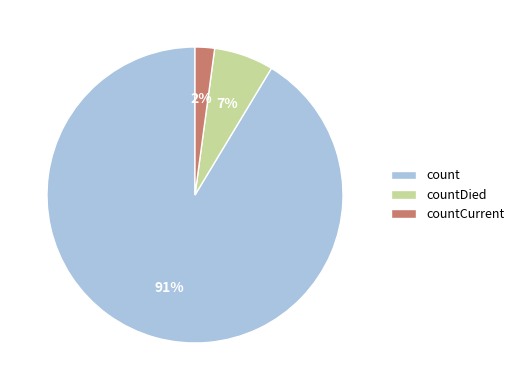

How many segments does this pie chart have?

3